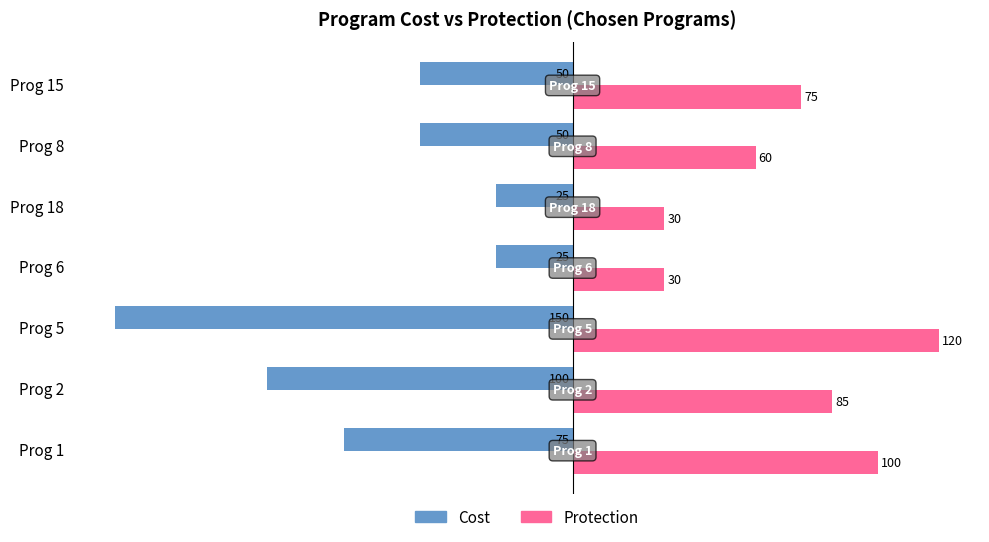

What is the average value of the Cost series?

-68